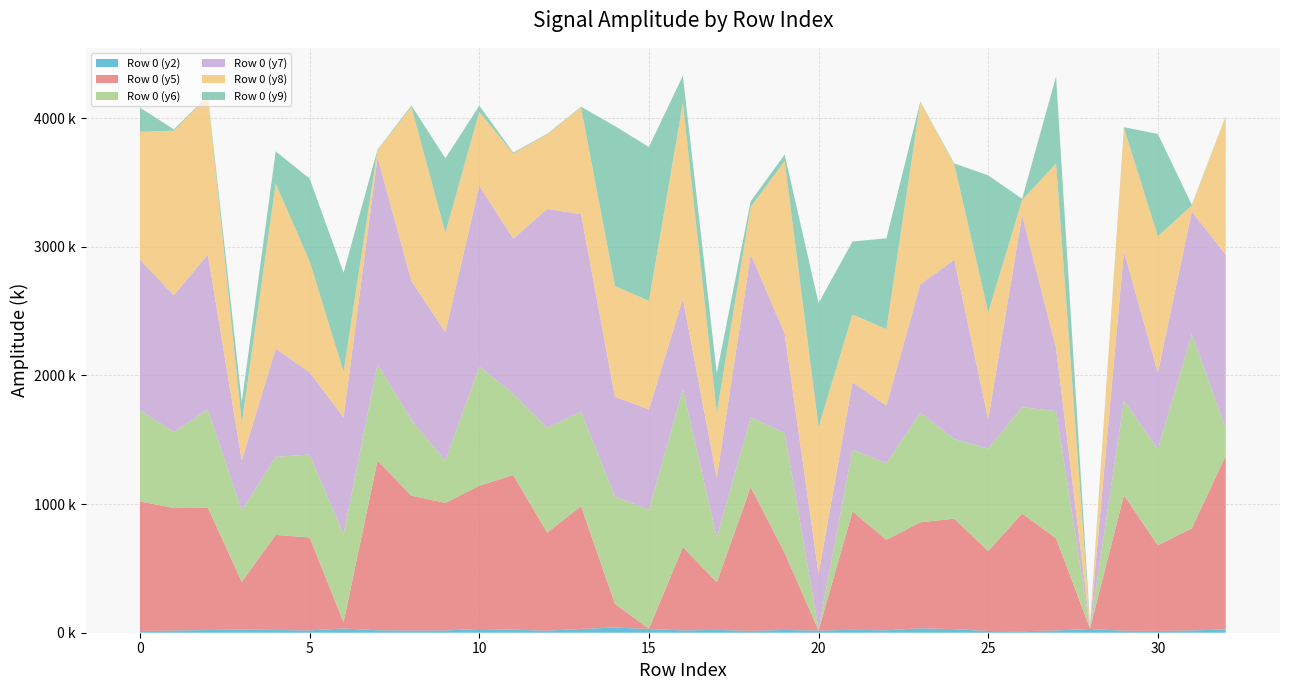

Reading left to right, list all the values displayed in this chart.

Row 0 (y2): 13690	17260	20870	23950	21570	18050	33190	19160	17260	17780	29470	23330	16090	29430	40590	29030	18420	22120	15030	21640	16660	22530	19030	34950	27760	13300	11770	18050	28820	15710	13670	18080	25010
Row 0 (y5): 1007680	951710	951880	371130	739180	722560	48900	1319440	1048200	991610	1113800	1202930	762390	954630	183550	1730	647510	370710	1117070	599630	2170	920140	703580	823700	858910	622310	914740	716100	4540	1053680	665680	794380	1351790
Row 0 (y6): 706290	590770	763550	553400	606690	644480	681910	747560	588800	328200	927520	631010	814950	734560	835970	925710	1226530	347530	542080	931970	11640	479650	595040	852160	618580	796840	825990	989370	2060	735300	747950	1509620	212880
Row 0 (y7): 1172070	1064180	1204500	391000	840370	639480	911080	1610860	1080460	998990	1404880	1206570	1701320	1534810	774090	779980	703860	464700	1267170	773500	426790	525420	447980	999200	1395040	227250	1494720	491020	12460	1162250	594380	952670	1349270
Row 0 (y8): 994400	1279440	1229030	287410	1282950	862760	353190	55140	1353110	771320	573910	661990	580010	830270	860850	843750	1521020	501600	368870	1339680	1141700	525960	594750	1415040	740370	830410	116890	1433260	9190	956900	1060600	46490	1075630
Row 0 (y9): 187850	9830	5110	168650	251590	643450	770320	3960	10660	580420	47610	7290	3920	5470	1243560	1196050	213260	310030	44080	51030	963530	567530	705870	4830	7730	1065160	9330	677510	7930	6600	795220	6200	2120